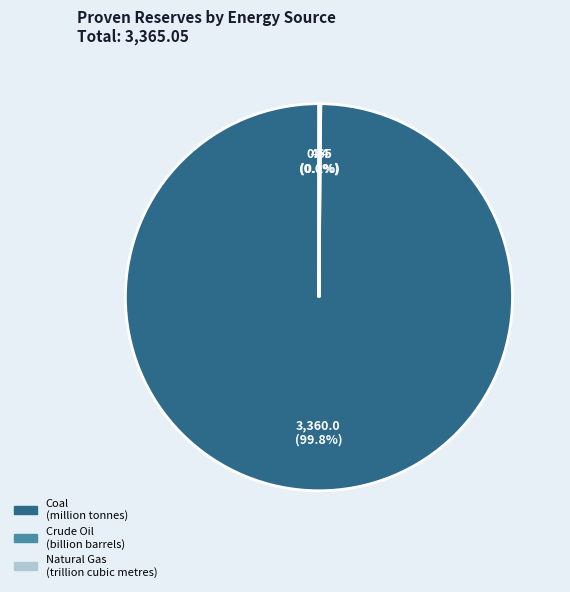

Is there a majority slice in this chart?

Yes